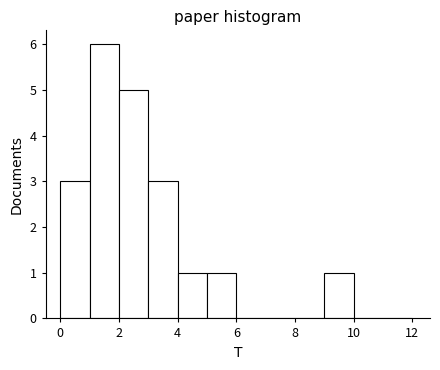

Over which range of the x-axis is the bar tallest?

1 to 2